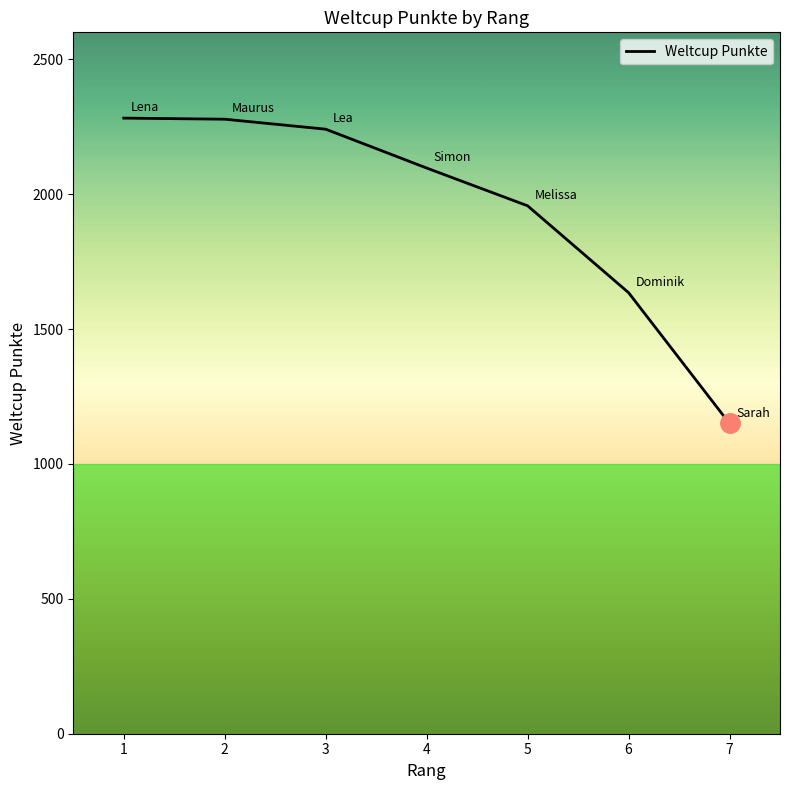

How many series are shown in this chart?

1